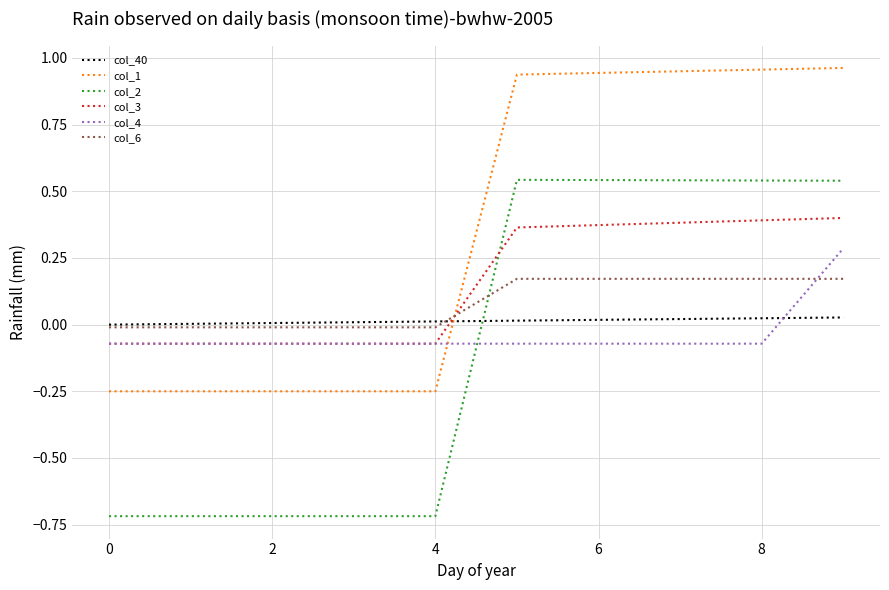

Which series has the largest total across all categories?

col_1